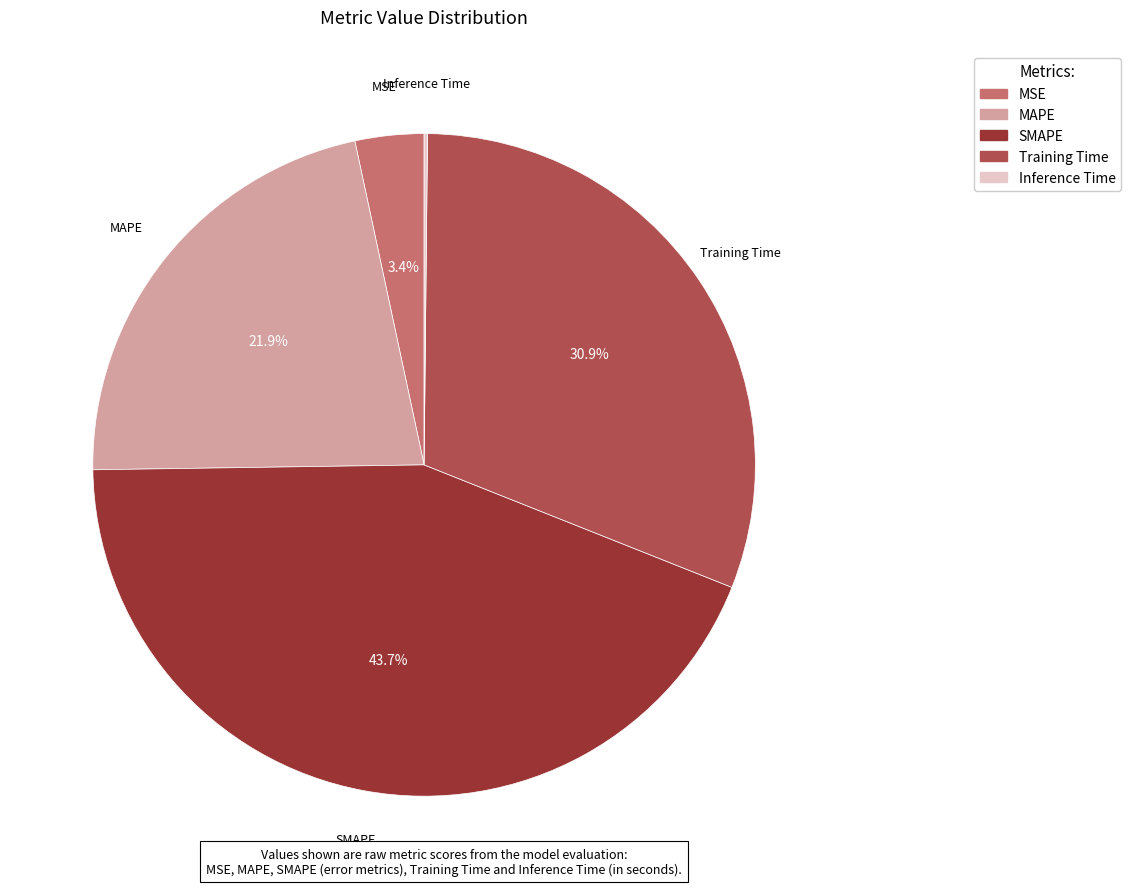

Is SMAPE the majority of the pie?

No